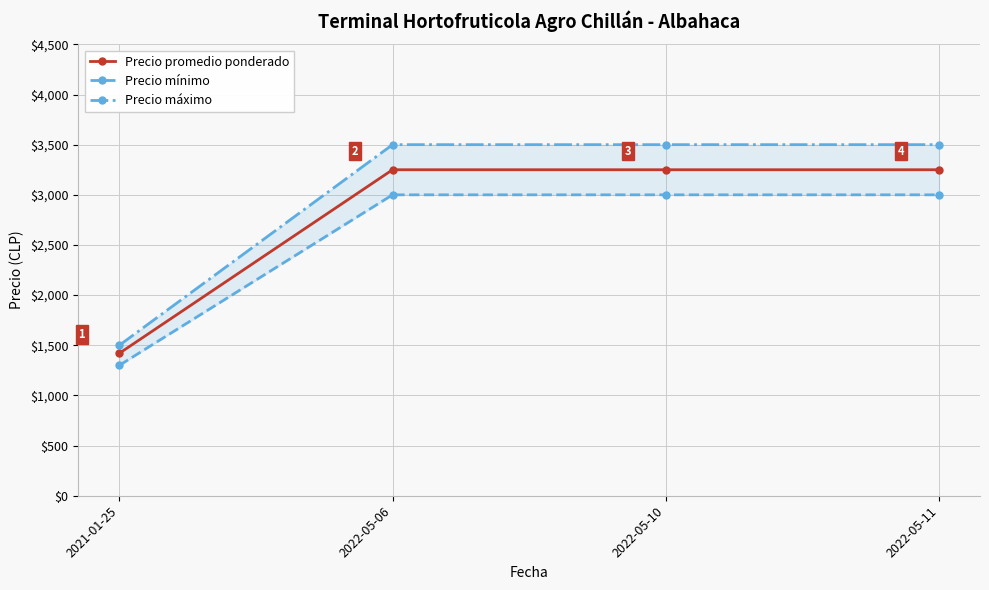

What is the difference between the highest and lowest values at 2022-05-10?

500